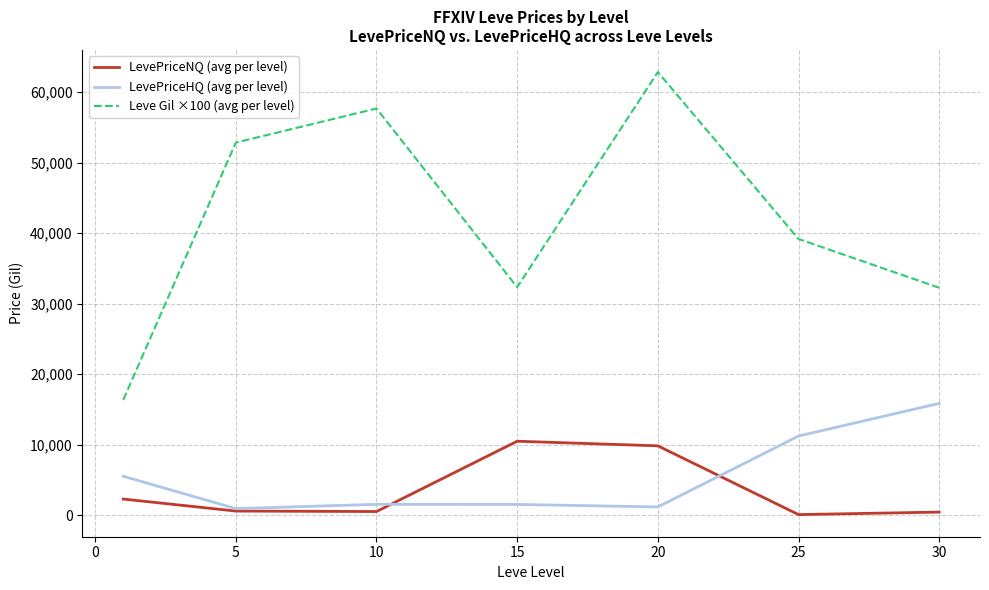

Rank the series by their maximum value, from lowest to highest.

LevePriceNQ (avg per level), LevePriceHQ (avg per level), Leve Gil ×100 (avg per level)